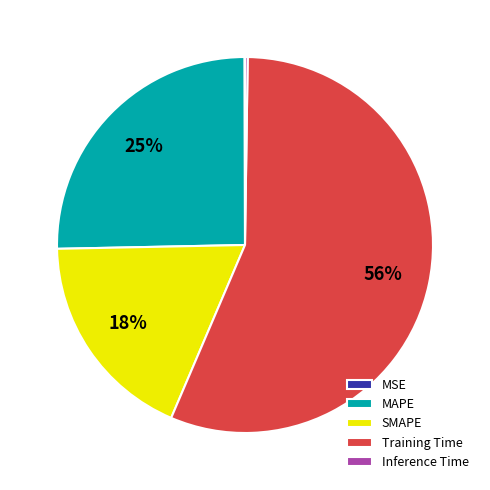

Which slice is the largest?

Training Time